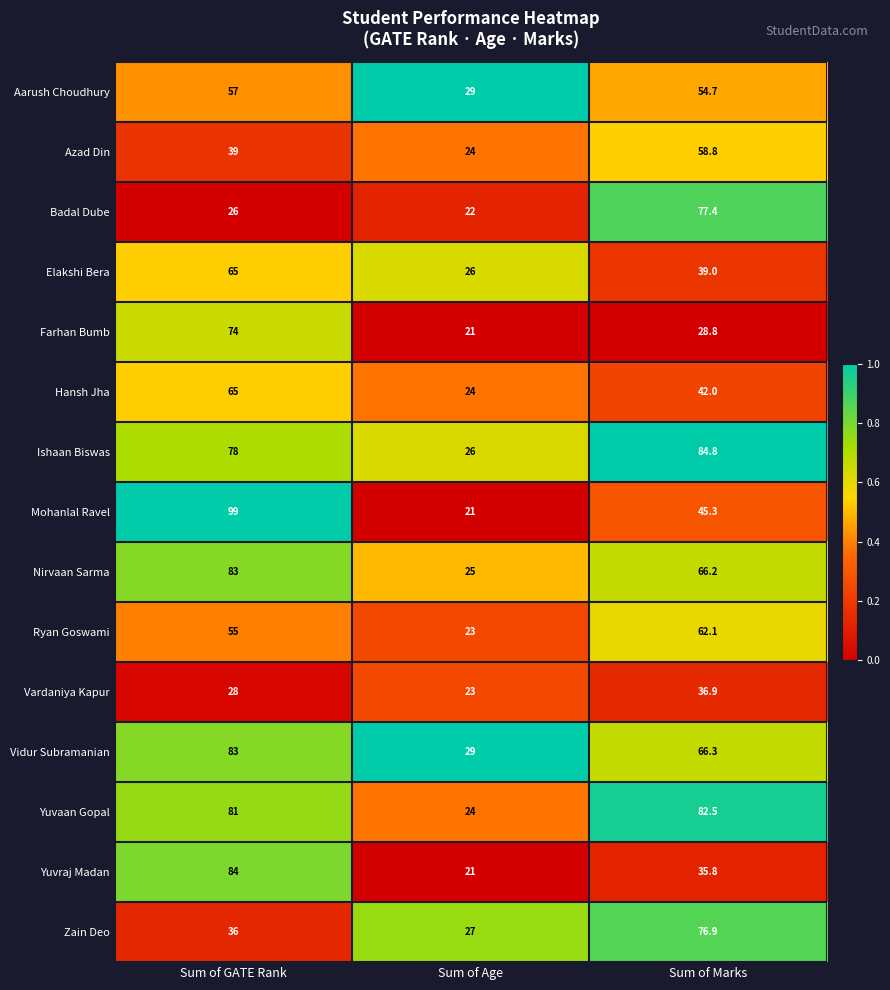

What value does the Badal Dube series have at Sum of Marks?

77.4